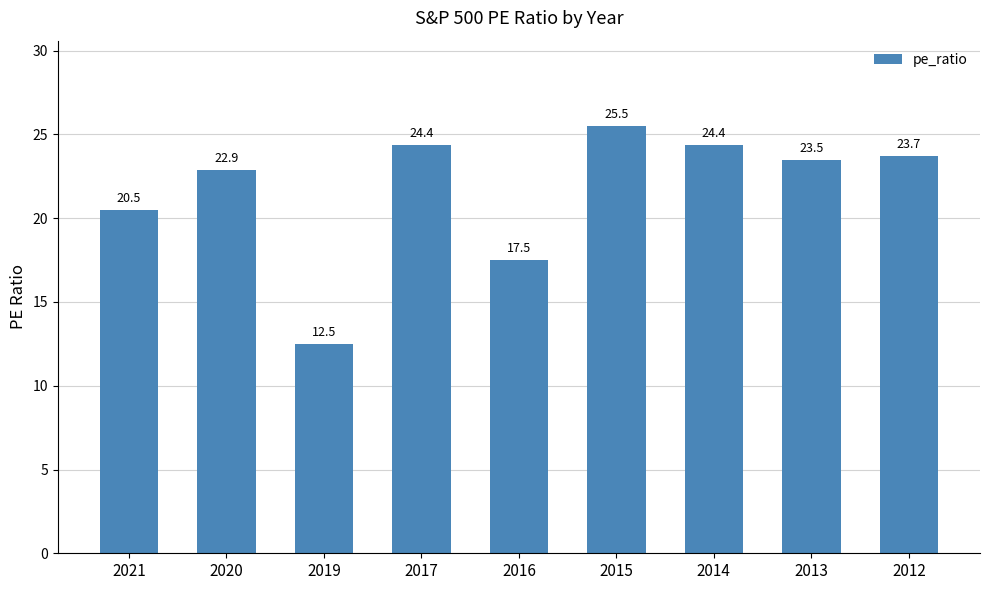

Is it true that the value at 2012 is 23.7?

True